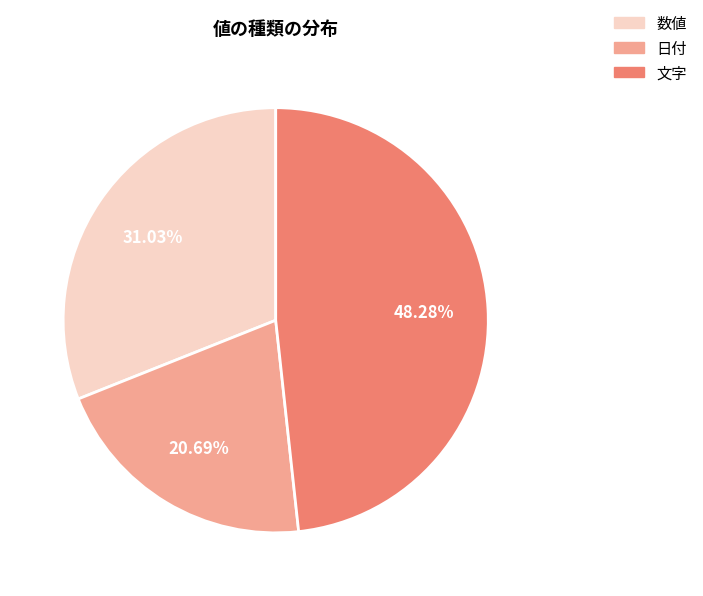

To the nearest percent, what percentage of the pie is 数値?

31%